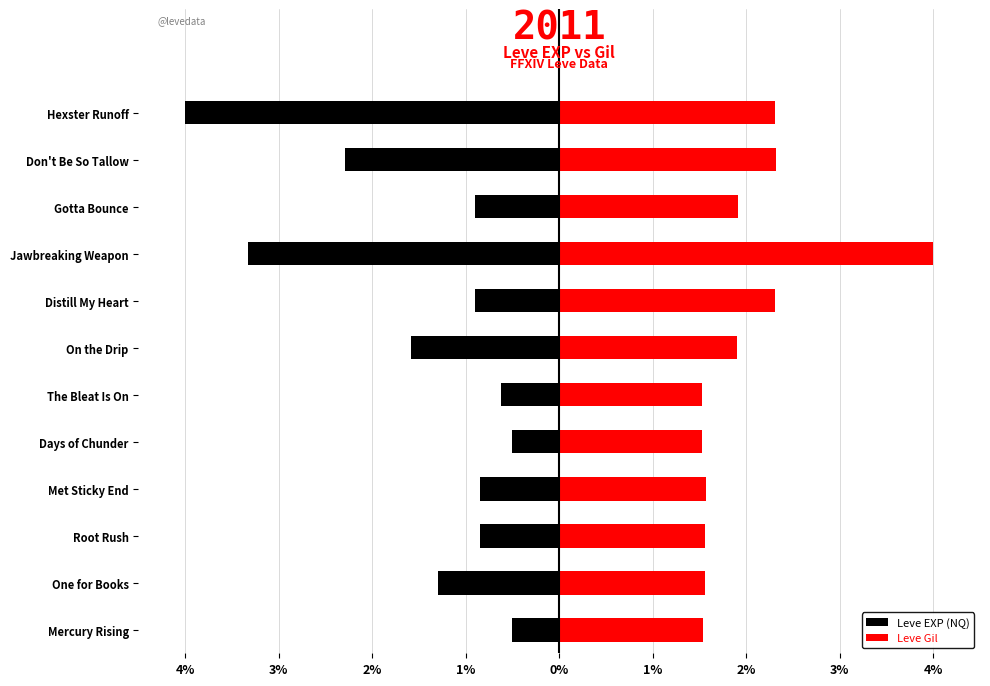

How many series are shown in this chart?

2